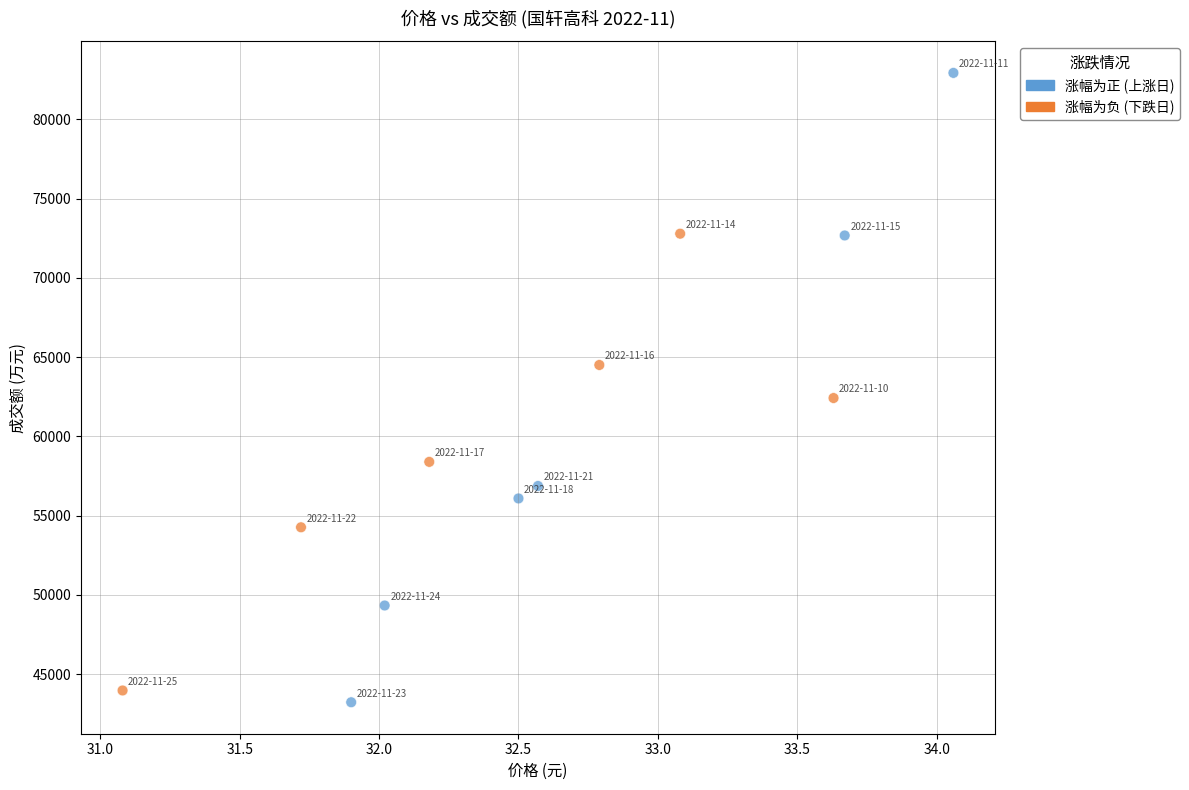

What is the range of Y values (max minus min)?

39709